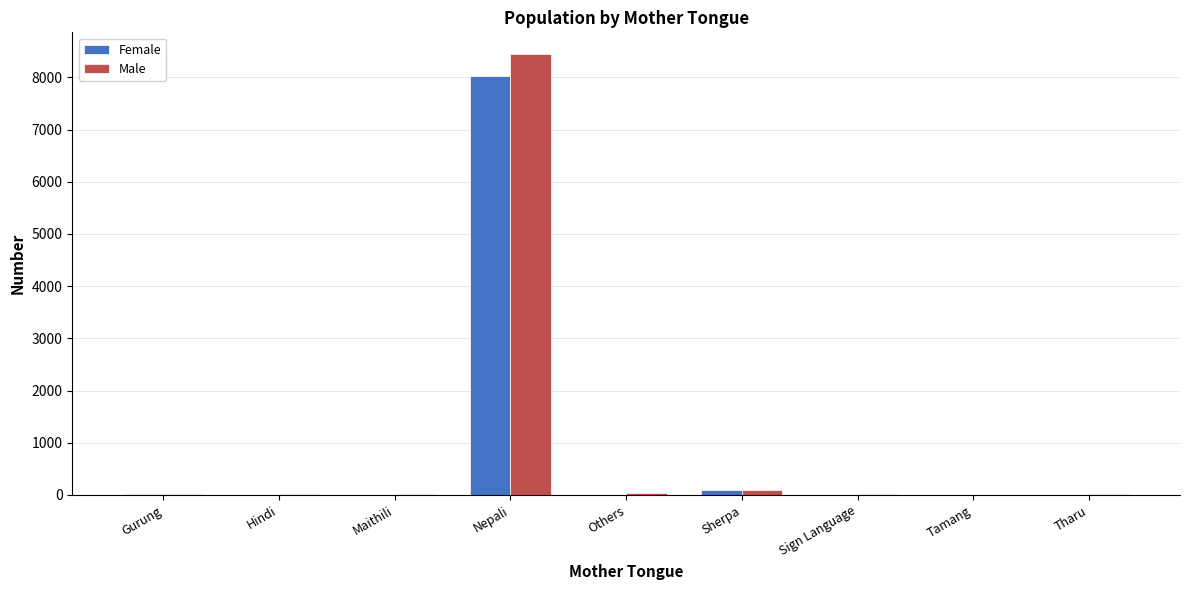

At which label is Female closest to 4012?

Sherpa